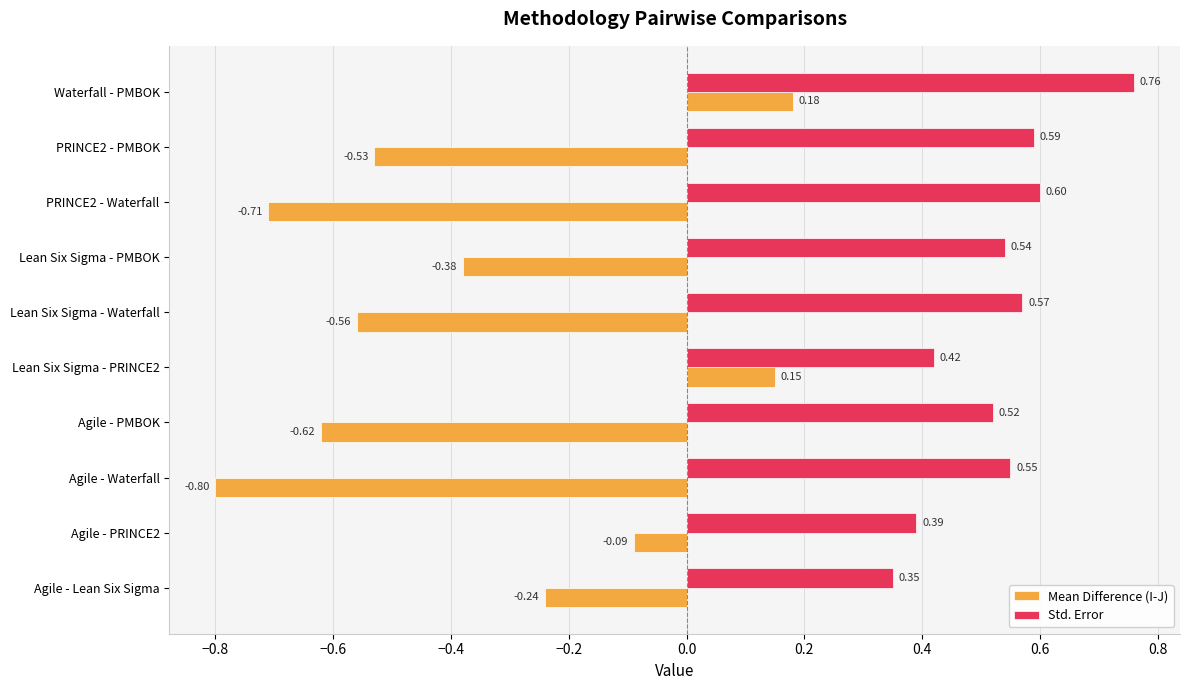

At which label is Mean Difference (I-J) closest to 0?

Agile - PRINCE2